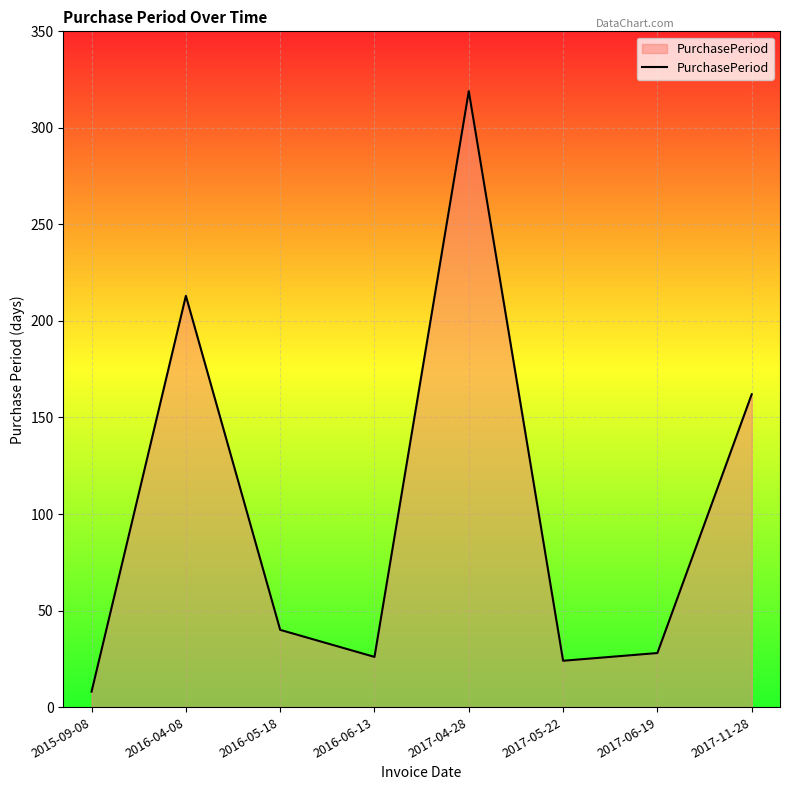

What is the difference between the values at 2016-05-18 and 2017-05-22?

16